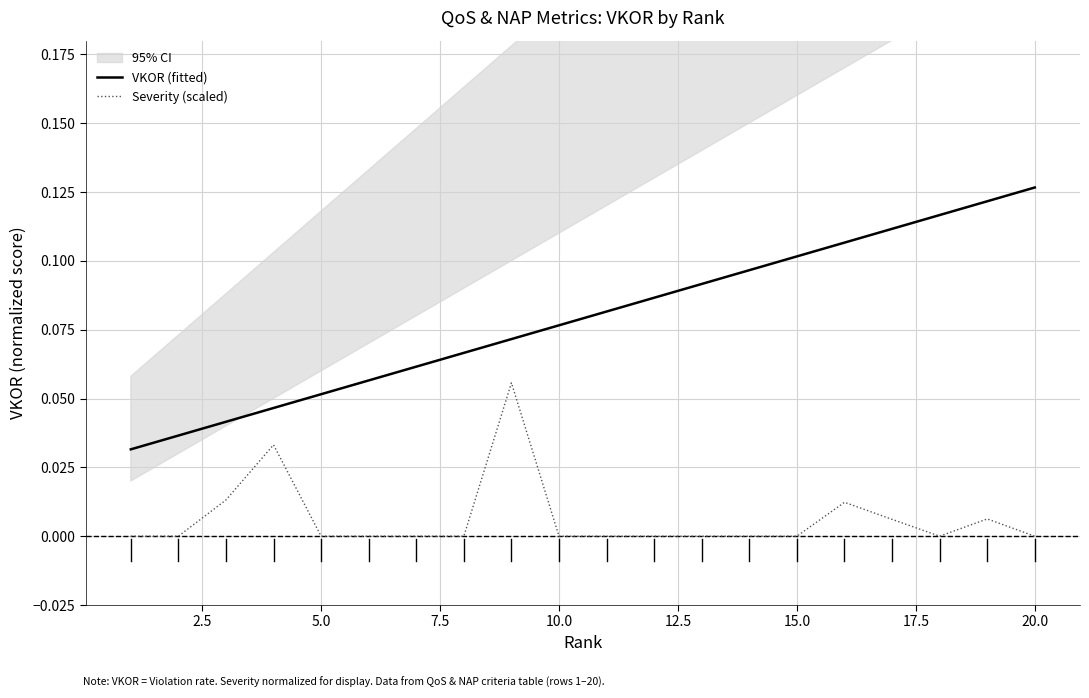

Reading left to right, transcribe all the data shown in this chart.

VKOR (fitted): 0.0	0.0	0.0	0.0	0.1	0.1	0.1	0.1	0.1	0.1	0.1	0.1	0.1	0.1	0.1	0.1	0.1	0.1	0.1	0.1
Severity (scaled): 0.0	0.0	0.0	0.0	0.0	0.0	0.0	0.0	0.1	0.0	0.0	0.0	0.0	0.0	0.0	0.0	0.0	0.0	0.0	0.0